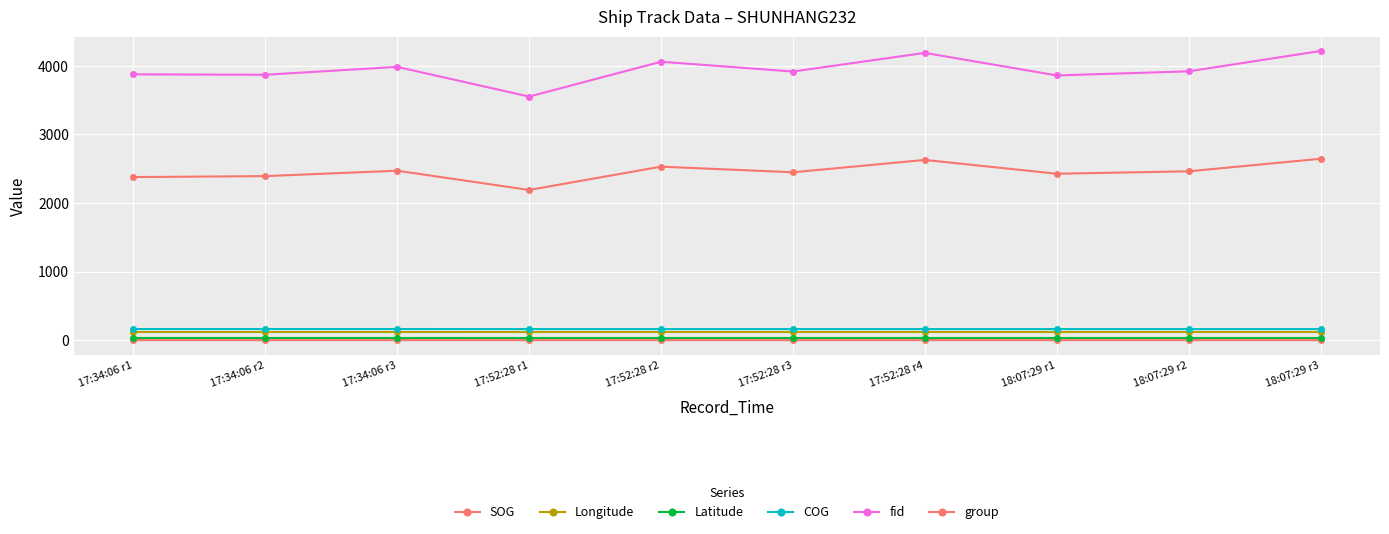

The group series shows 4331.0 at 18:07:29 r1. True or false?

False